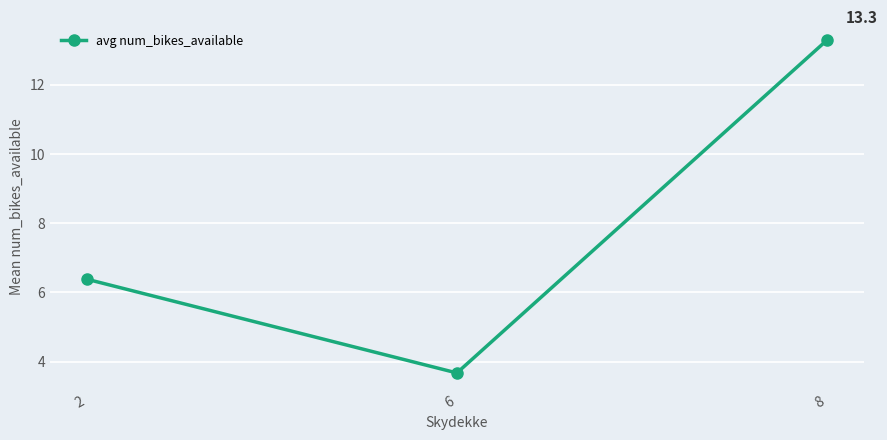

Approximately how many times larger is the value at 8 compared to 2?

2.1